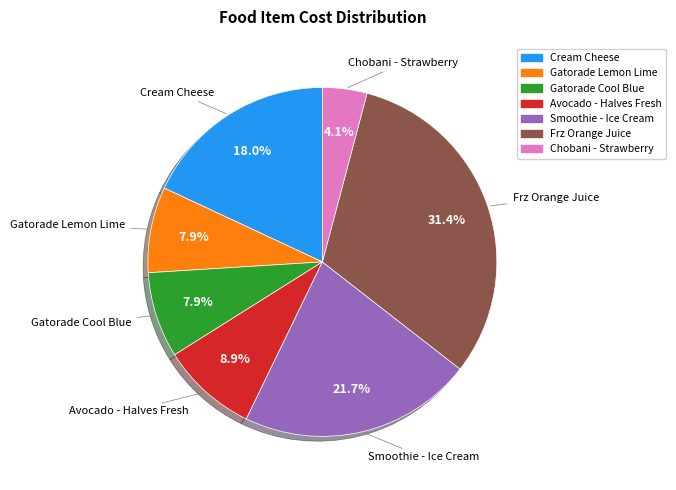

Which category has the biggest portion of the pie?

Frz Orange Juice